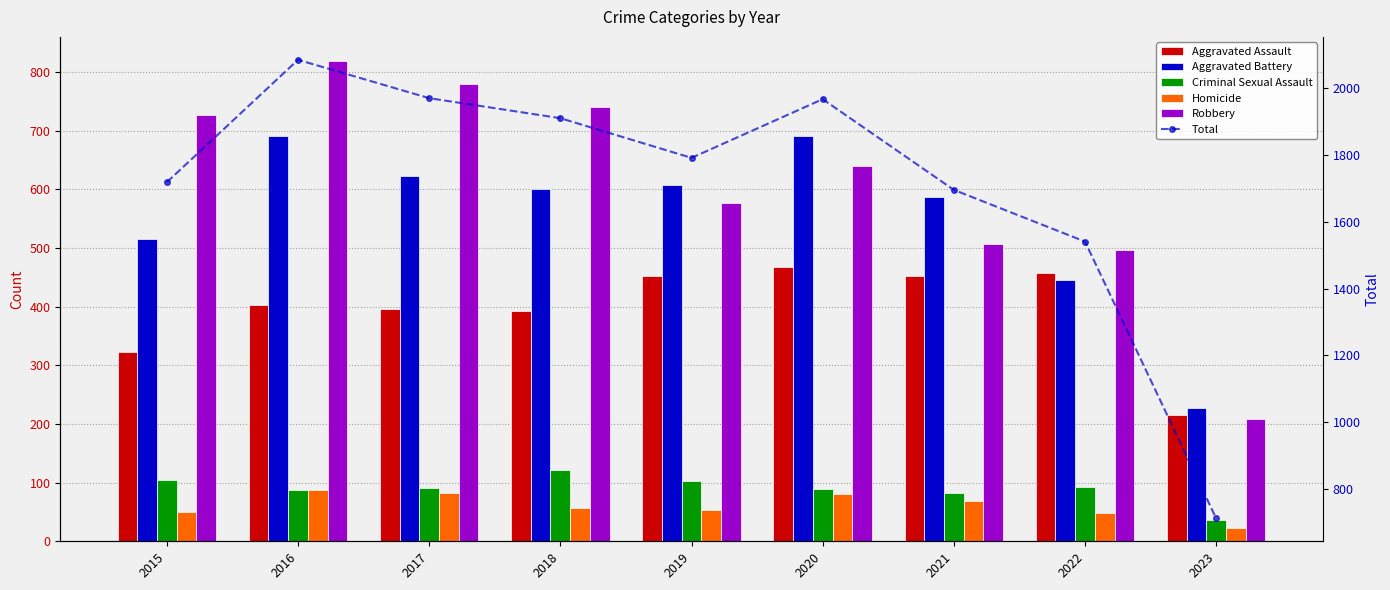

What is the lowest value of the Robbery series?

209